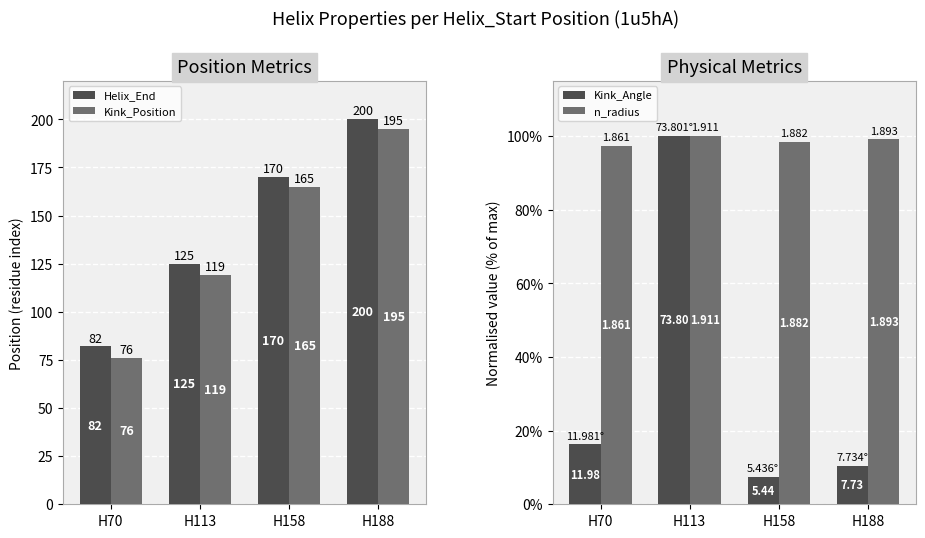

List the labels in order of Helix_End value, largest first.

H188, H158, H113, H70